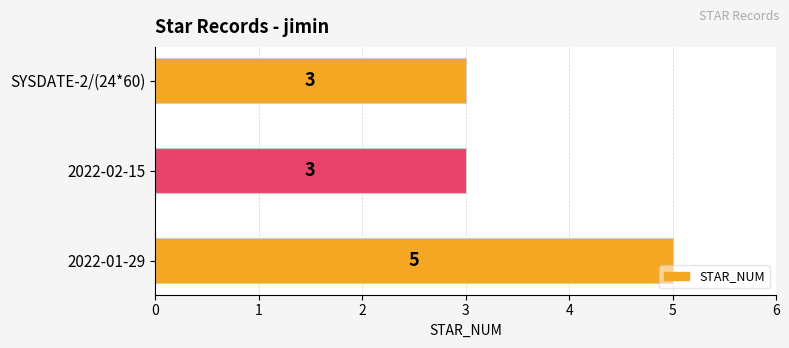

What is the difference between the maximum and minimum values?

2